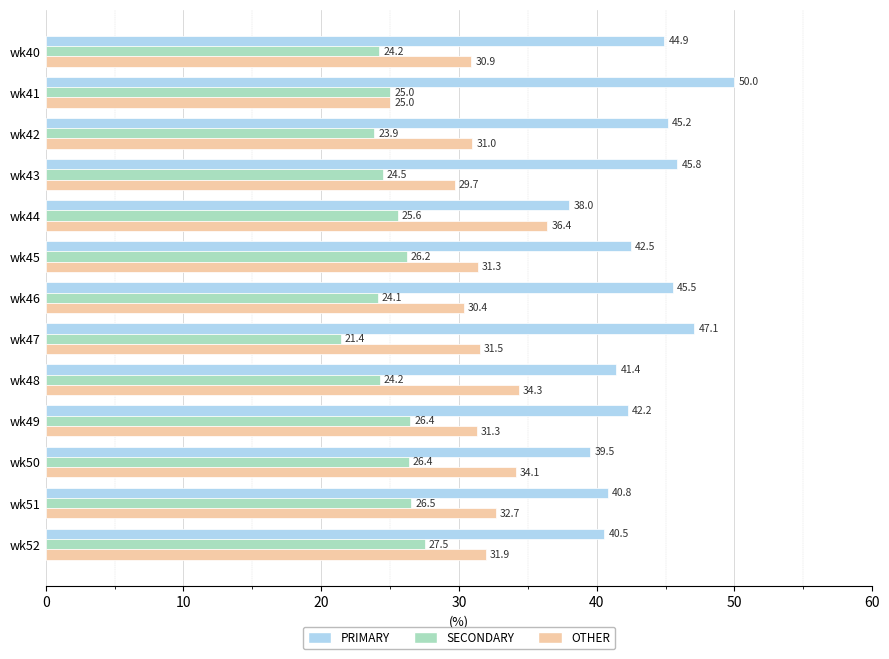

What is the difference between the highest and lowest values at wk51?

14.3